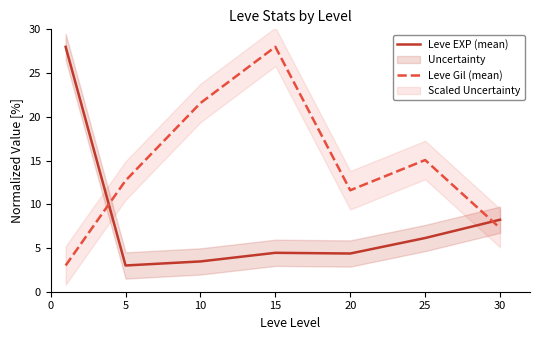

Is the value of Leve EXP (mean) at 5 greater than the value of Leve Gil (mean) at 5?

No